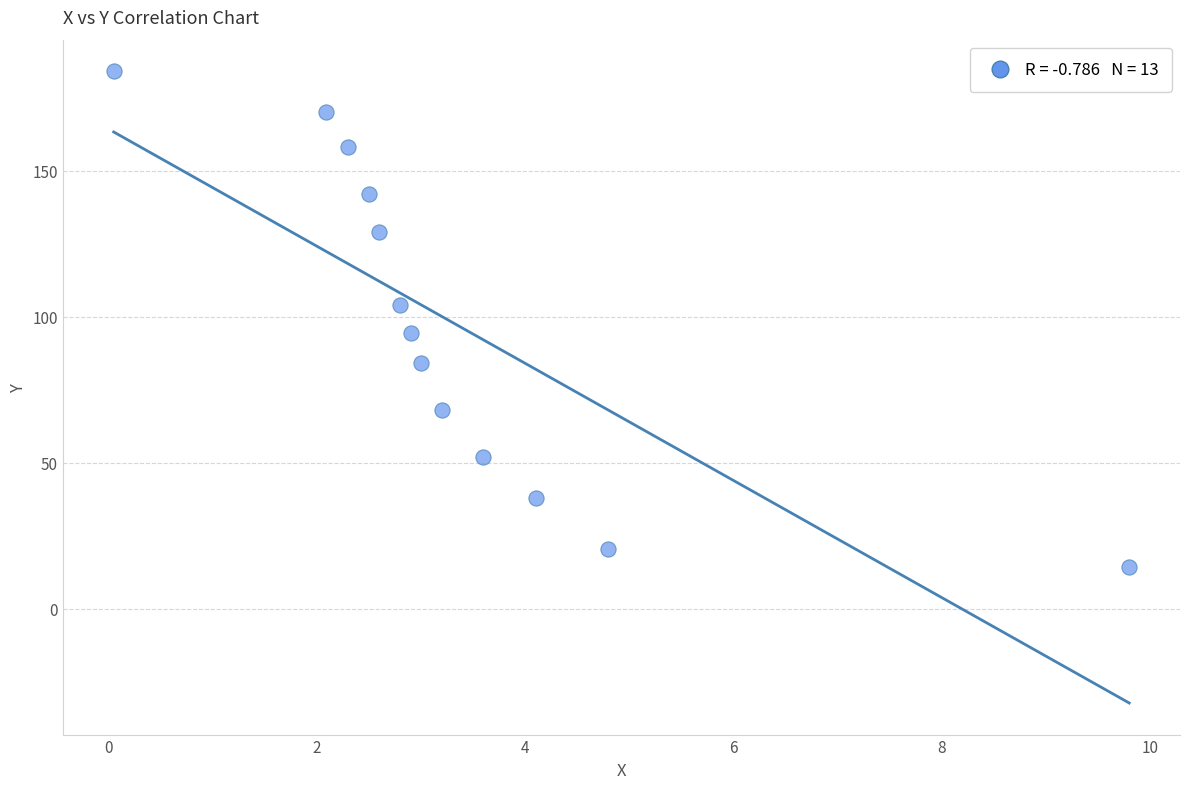

What is the range of Y values (max minus min)?

169.8